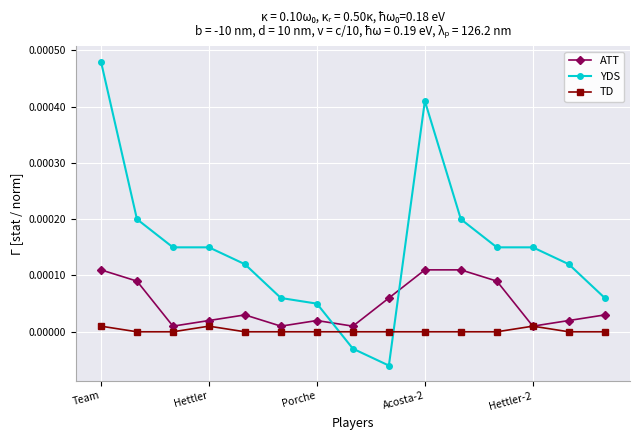

List the series in order of their overall mean, lowest first.

TD, ATT, YDS